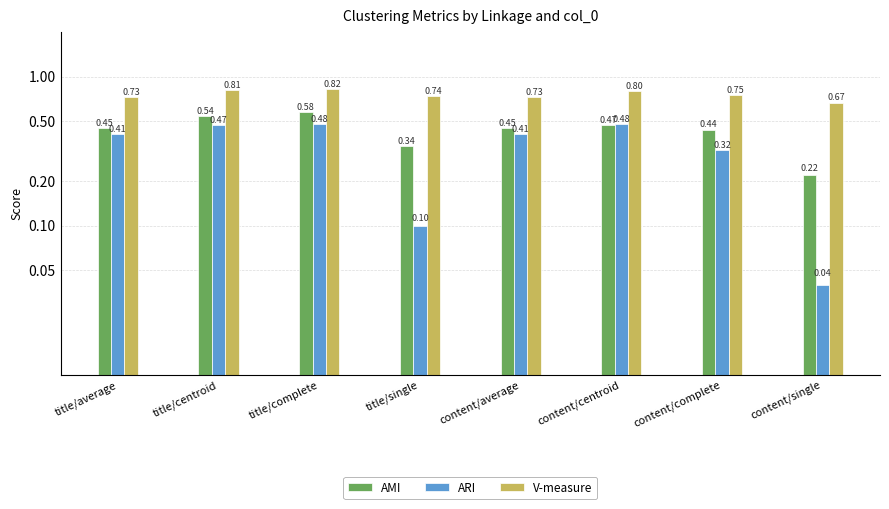

Count the V-measure values in the range 0 to 1.

8